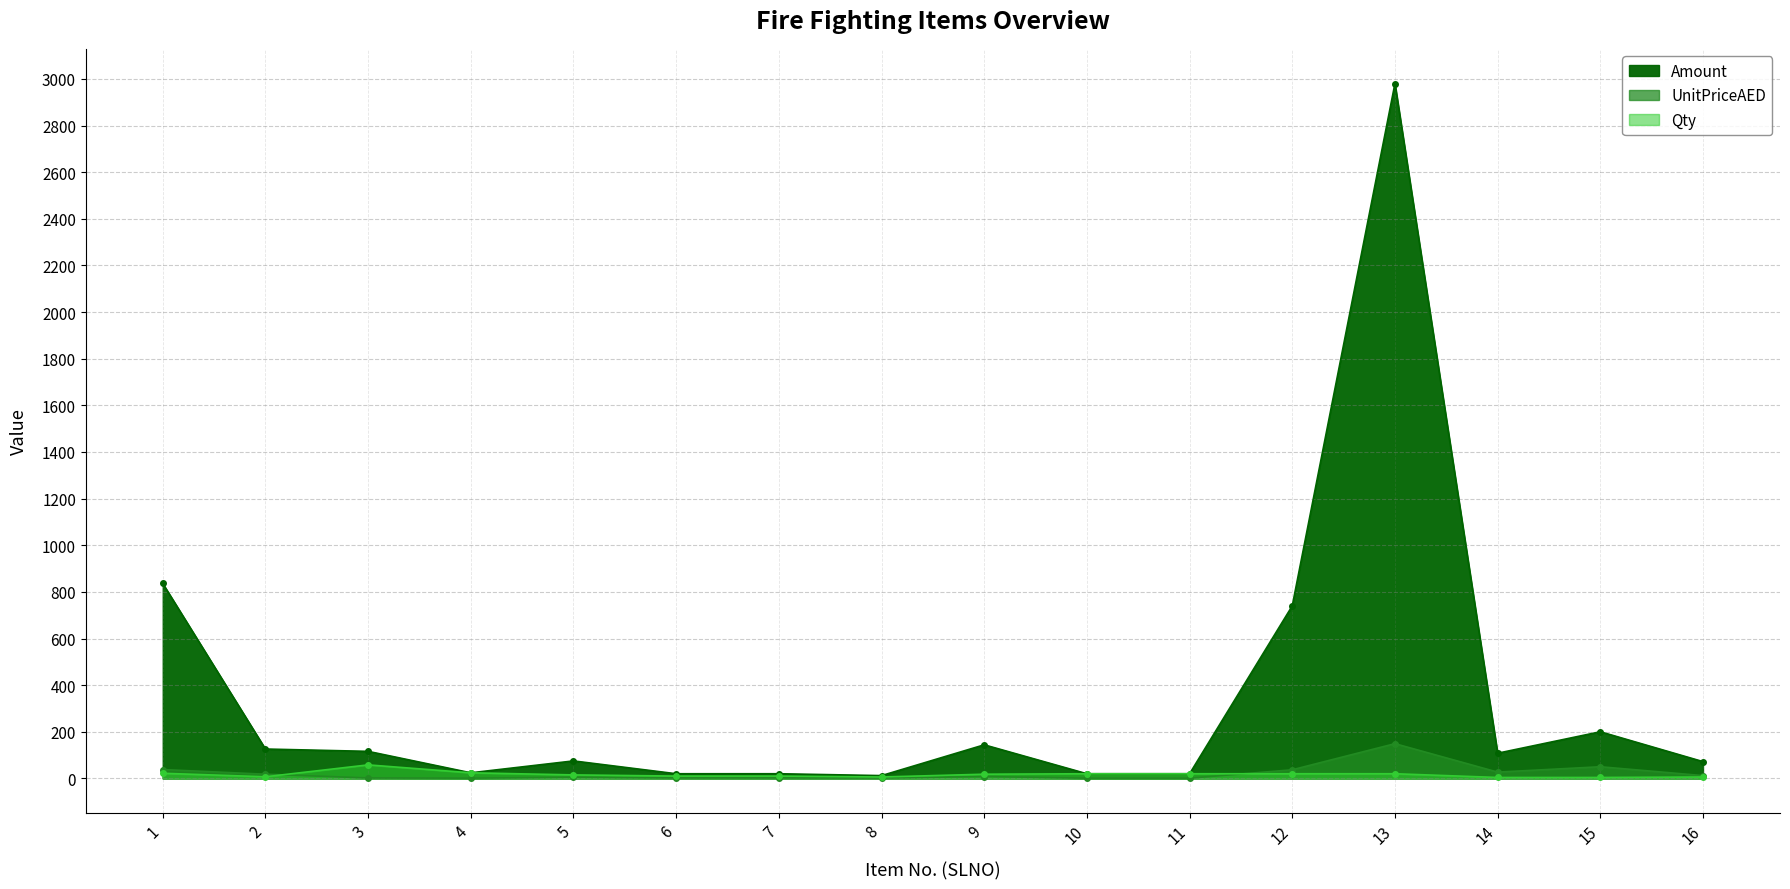

What is the difference between the second highest and minimum values in the UnitPriceAED series?

49